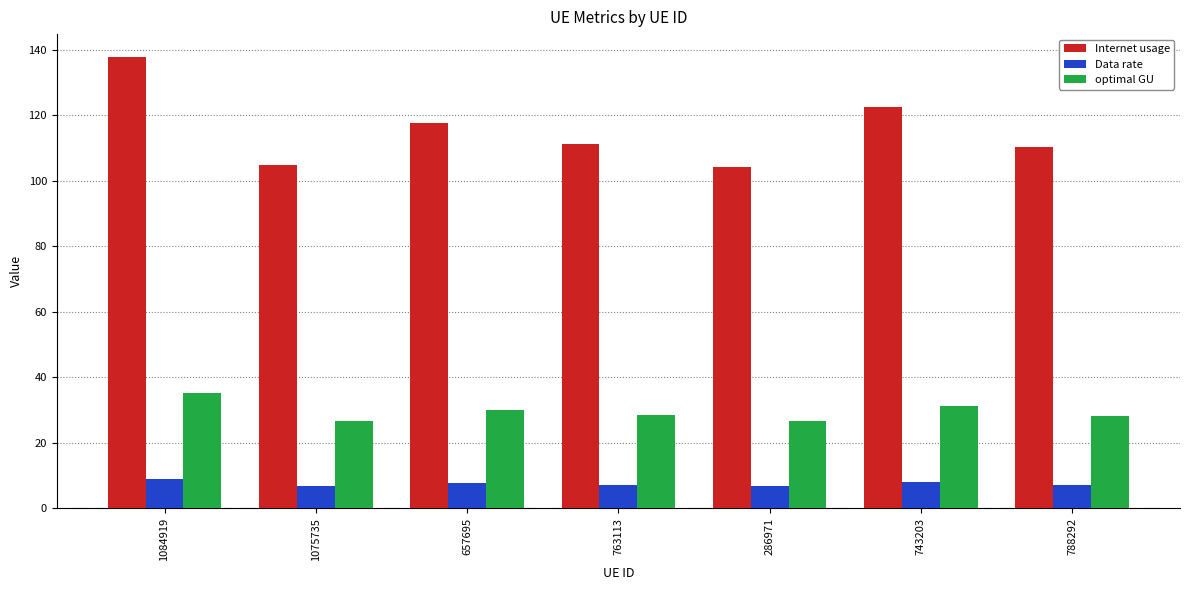

Which series has the largest total across all categories?

Internet usage